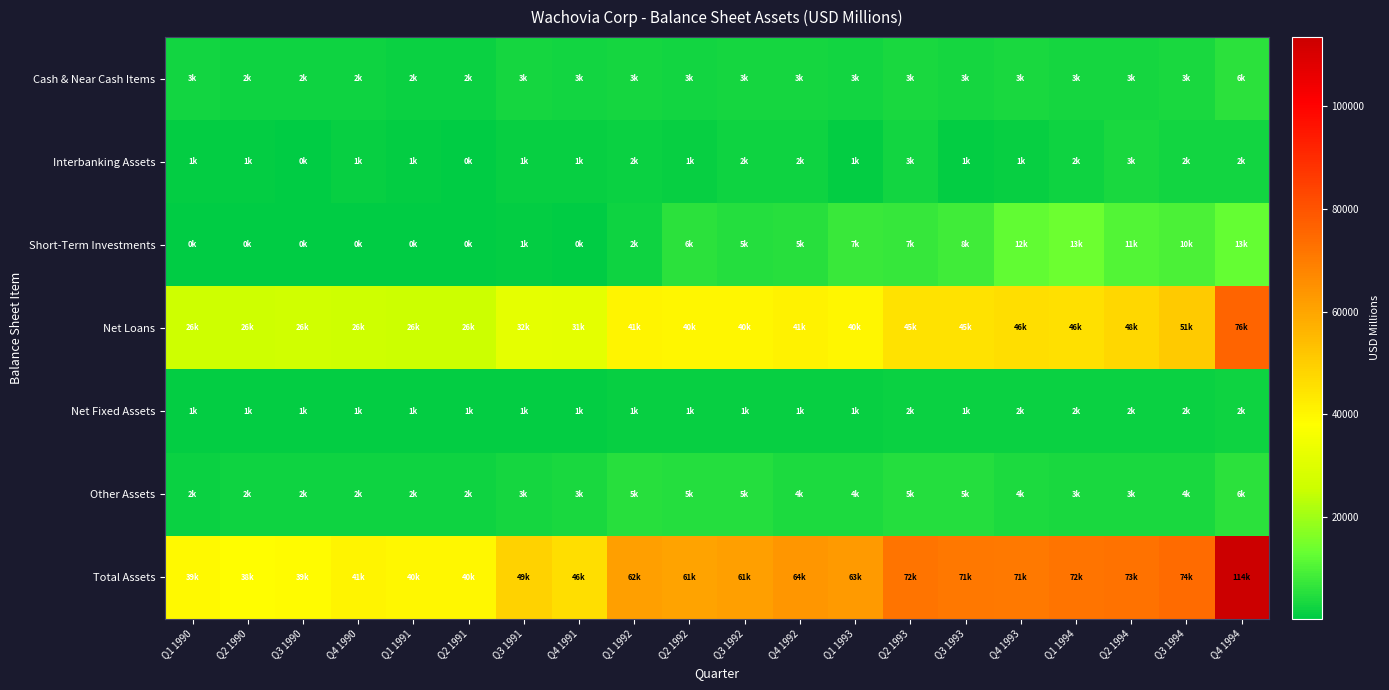

Which has a higher value, Q4 1992 or Q2 1994?

Q4 1992